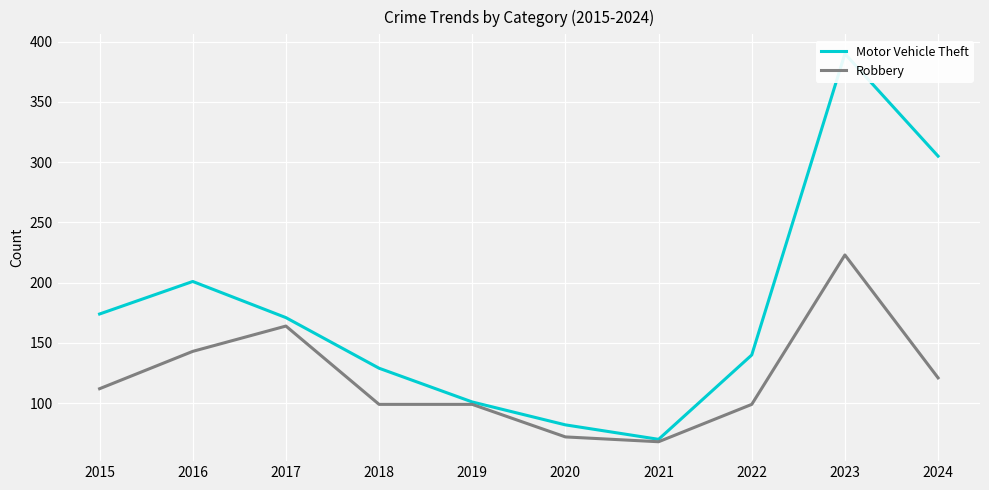

What is the total value across all series at 2020?

154